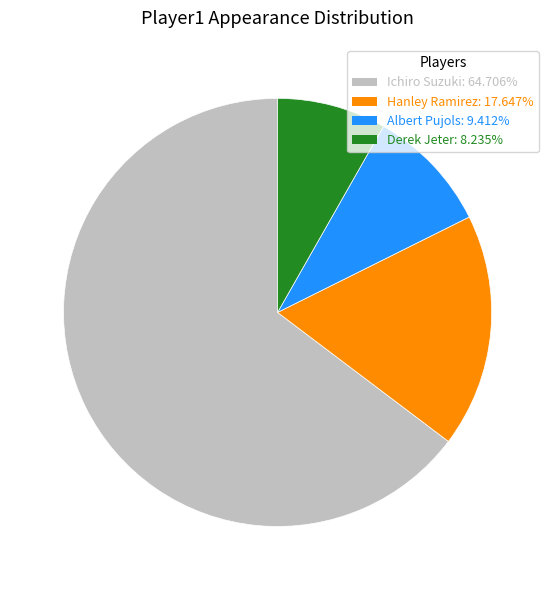

Combined, do Ichiro Suzuki and Hanley Ramirez account for over 50%?

Yes